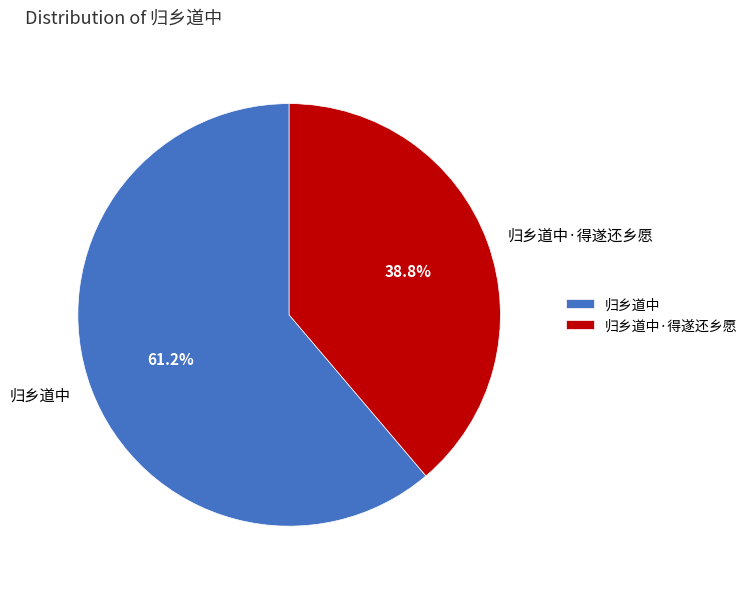

Which slice is the largest?

归乡道中